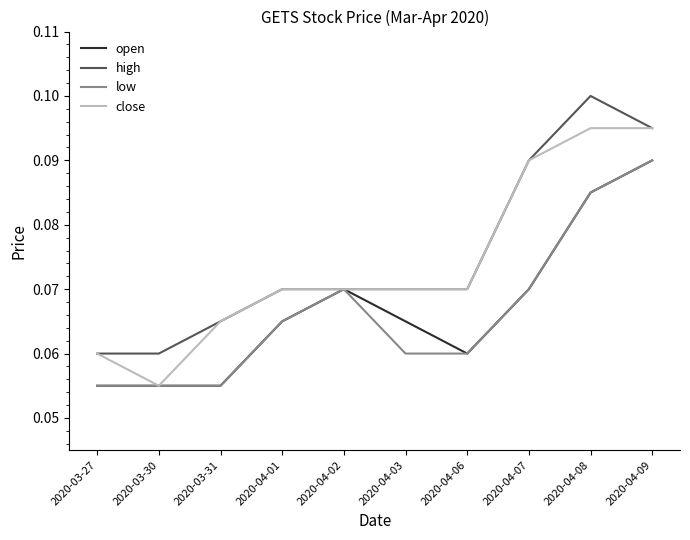

True or false: high has a value of 0.0 at 2020-04-06.

False